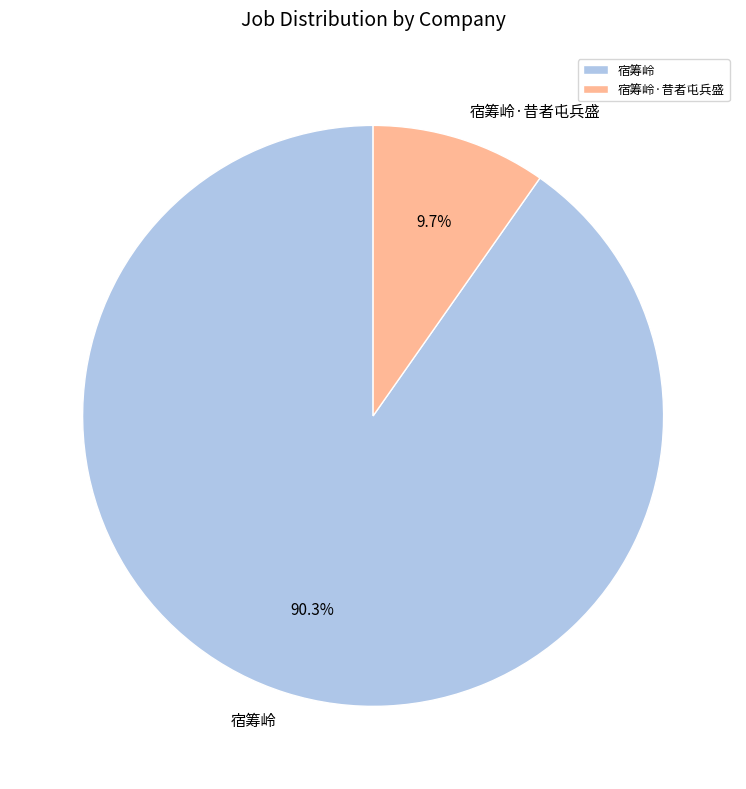

Which has a higher value, 宿筹岭 or 宿筹岭·昔者屯兵盛?

宿筹岭